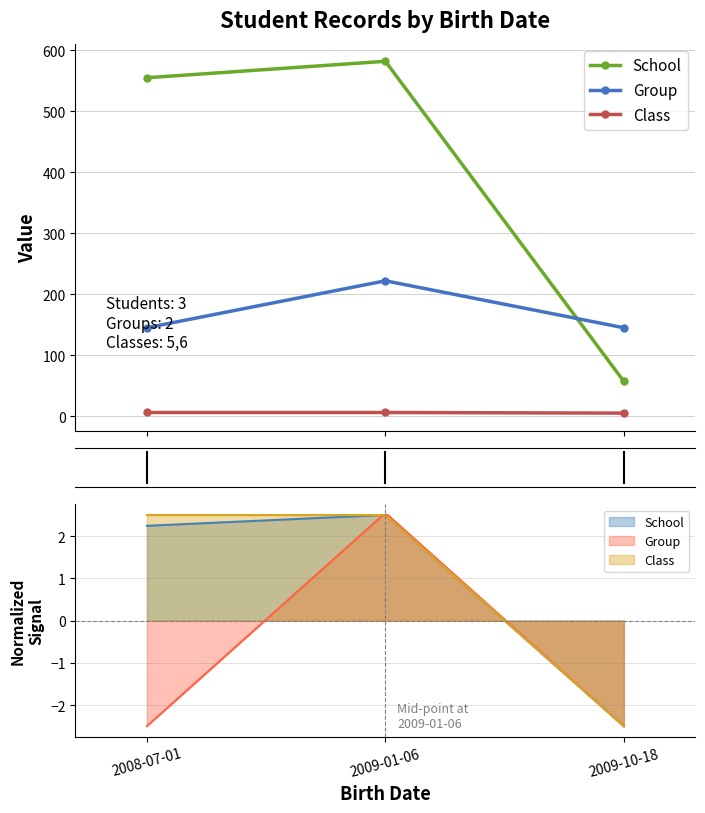

Which has a higher value, 2009-01-06 or 2008-07-01?

2009-01-06